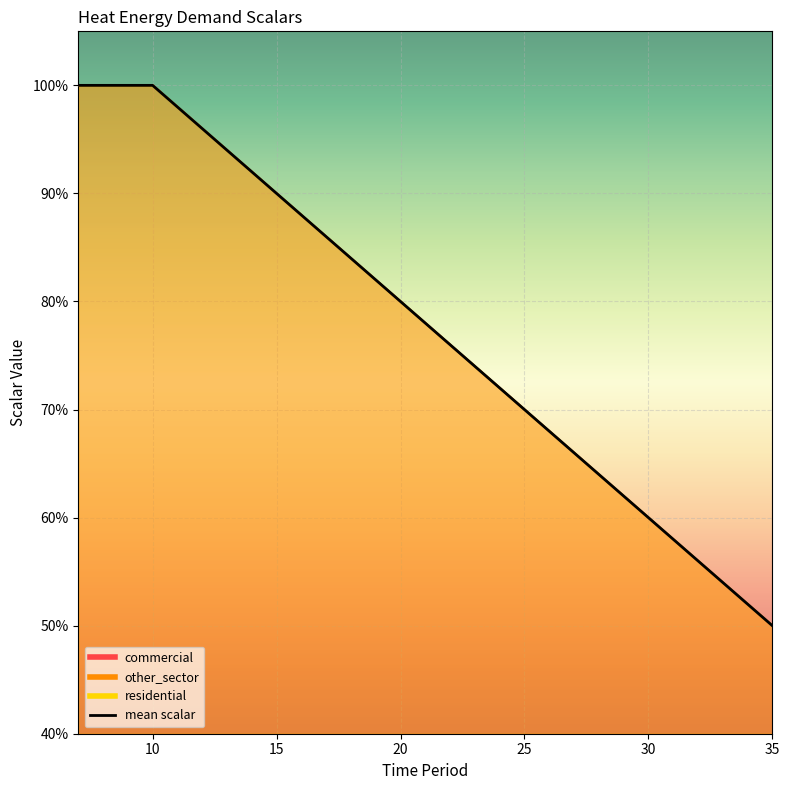

True or false: residential and commercial intersect in this chart.

False